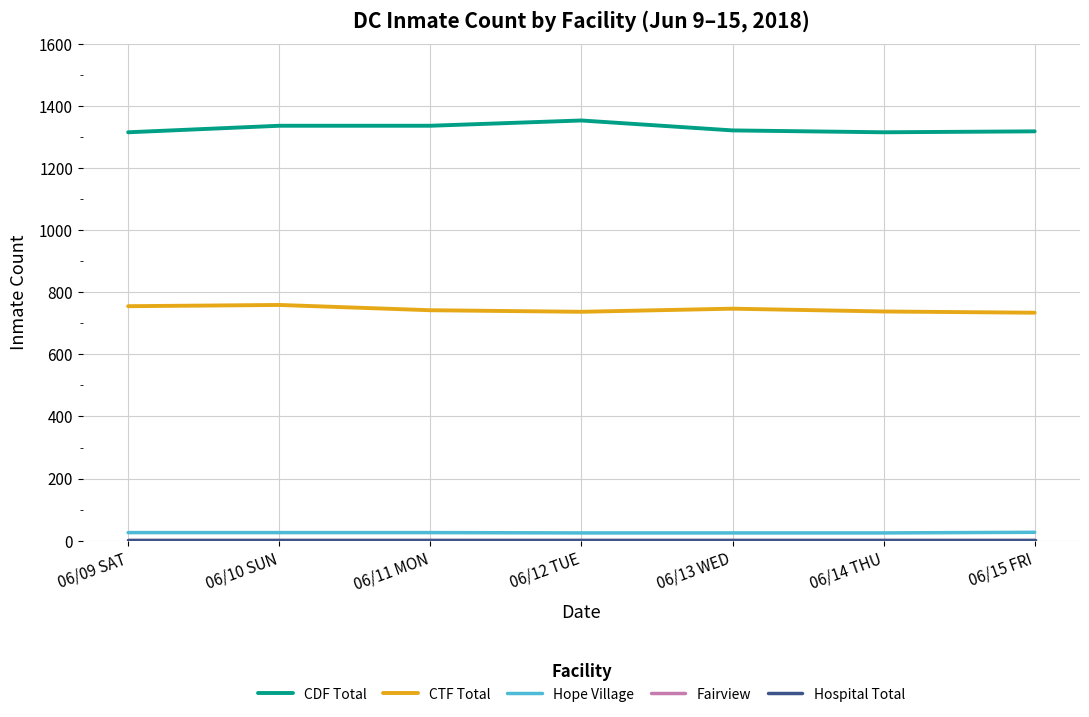

The value of CDF Total at 06/12 TUE is 1353. True or false?

True